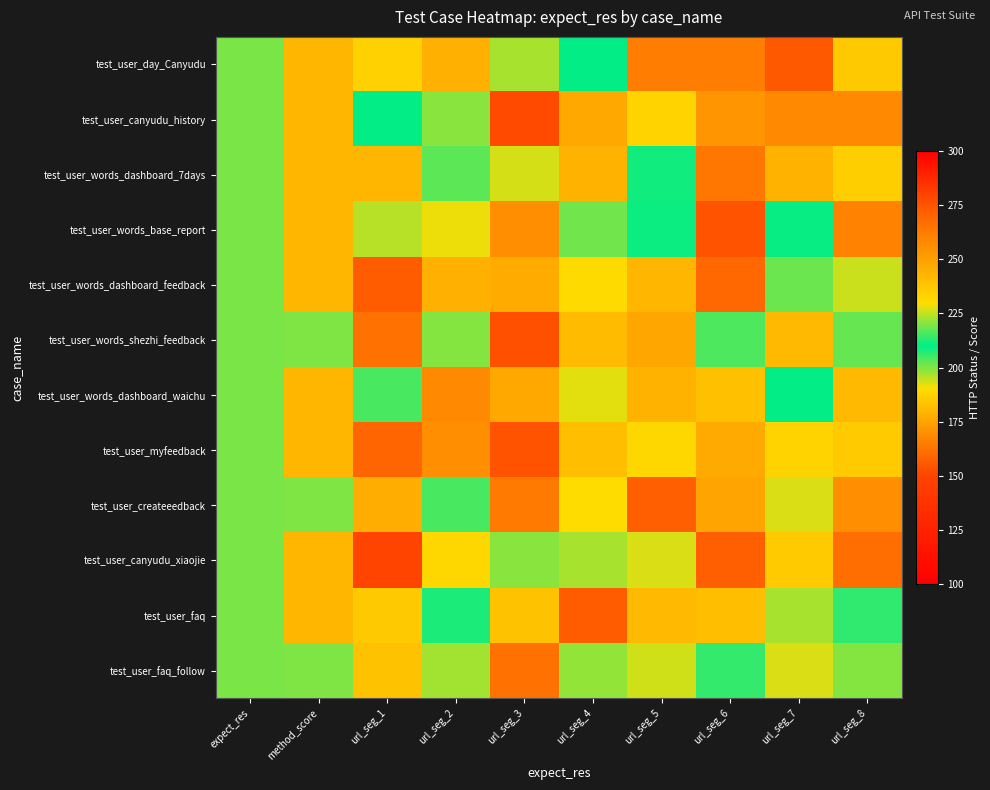

Reading left to right, list all the values displayed in this chart.

test_user_day_Canyudu: expect_res=200.0	method_score=180.0	url_seg_1=187.5	url_seg_2=245.1	url_seg_3=223.2	url_seg_4=209.9	url_seg_5=165.6	url_seg_6=165.6	url_seg_7=155.8	url_seg_8=236.6
test_user_canyudu_history: expect_res=200.0	method_score=180.0	url_seg_1=210.1	url_seg_2=220.8	url_seg_3=152.1	url_seg_4=247.0	url_seg_5=233.2	url_seg_6=171.2	url_seg_7=168.2	url_seg_8=168.3
test_user_words_dashboard_7days: expect_res=200.0	method_score=180.0	url_seg_1=180.4	url_seg_2=202.5	url_seg_3=193.2	url_seg_4=179.1	url_seg_5=211.2	url_seg_6=163.9	url_seg_7=179.2	url_seg_8=186.6
test_user_words_base_report: expect_res=200.0	method_score=180.0	url_seg_1=195.6	url_seg_2=228.5	url_seg_3=170.0	url_seg_4=201.4	url_seg_5=209.2	url_seg_6=154.6	url_seg_7=210.8	url_seg_8=167.1
test_user_words_dashboard_feedback: expect_res=200.0	method_score=180.0	url_seg_1=156.5	url_seg_2=244.9	url_seg_3=246.6	url_seg_4=230.8	url_seg_5=180.5	url_seg_6=159.8	url_seg_7=218.4	url_seg_8=194.0
test_user_words_shezhi_feedback: expect_res=200.0	method_score=220.0	url_seg_1=162.2	url_seg_2=199.5	url_seg_3=153.4	url_seg_4=240.9	url_seg_5=175.9	url_seg_6=216.3	url_seg_7=181.2	url_seg_8=202.0
test_user_words_dashboard_waichu: expect_res=200.0	method_score=180.0	url_seg_1=204.7	url_seg_2=168.5	url_seg_3=247.0	url_seg_4=227.5	url_seg_5=243.9	url_seg_6=239.5	url_seg_7=209.8	url_seg_8=242.2
test_user_myfeedback: expect_res=200.0	method_score=180.0	url_seg_1=158.8	url_seg_2=169.6	url_seg_3=154.5	url_seg_4=182.5	url_seg_5=188.9	url_seg_6=177.1	url_seg_7=232.9	url_seg_8=185.7
test_user_createeedback: expect_res=200.0	method_score=220.0	url_seg_1=178.1	url_seg_2=204.3	url_seg_3=164.1	url_seg_4=230.2	url_seg_5=157.5	url_seg_6=248.7	url_seg_7=227.2	url_seg_8=169.9
test_user_canyudu_xiaojie: expect_res=200.0	method_score=180.0	url_seg_1=150.6	url_seg_2=231.5	url_seg_3=220.7	url_seg_4=222.9	url_seg_5=227.1	url_seg_6=157.4	url_seg_7=185.8	url_seg_8=161.6
test_user_faq: expect_res=200.0	method_score=180.0	url_seg_1=236.3	url_seg_2=212.3	url_seg_3=183.1	url_seg_4=156.4	url_seg_5=181.1	url_seg_6=182.5	url_seg_7=223.0	url_seg_8=213.8
test_user_faq_follow: expect_res=200.0	method_score=220.0	url_seg_1=238.7	url_seg_2=197.2	url_seg_3=162.0	url_seg_4=221.3	url_seg_5=226.1	url_seg_6=206.1	url_seg_7=227.1	url_seg_8=199.4